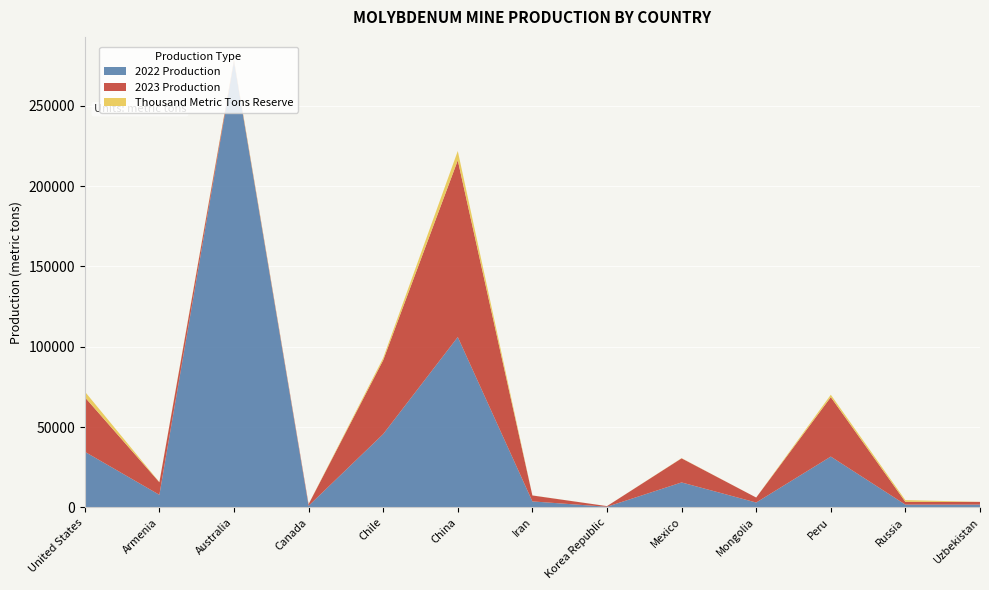

Reading left to right, what are all the values shown in this chart?

2022 Production: United States=34600	Armenia=7800	Australia=277500	Canada=952	Chile=45600	China=106000	Iran=3700	Korea Republic=367	Mexico=15500	Mongolia=3000	Peru=31600	Russia=1700	Uzbekistan=1700
2023 Production: United States=34000	Armenia=7800	Australia=690	Canada=1000	Chile=46000	China=110000	Iran=3700	Korea Republic=400	Mexico=15000	Mongolia=3100	Peru=37000	Russia=1700	Uzbekistan=1700
Thousand Metric Tons Reserve: United States=3500	Armenia=150	Australia=690	Canada=72	Chile=1400	China=5800	Iran=43	Korea Republic=8	Mexico=130	Mongolia=0	Peru=1500	Russia=1100	Uzbekistan=21